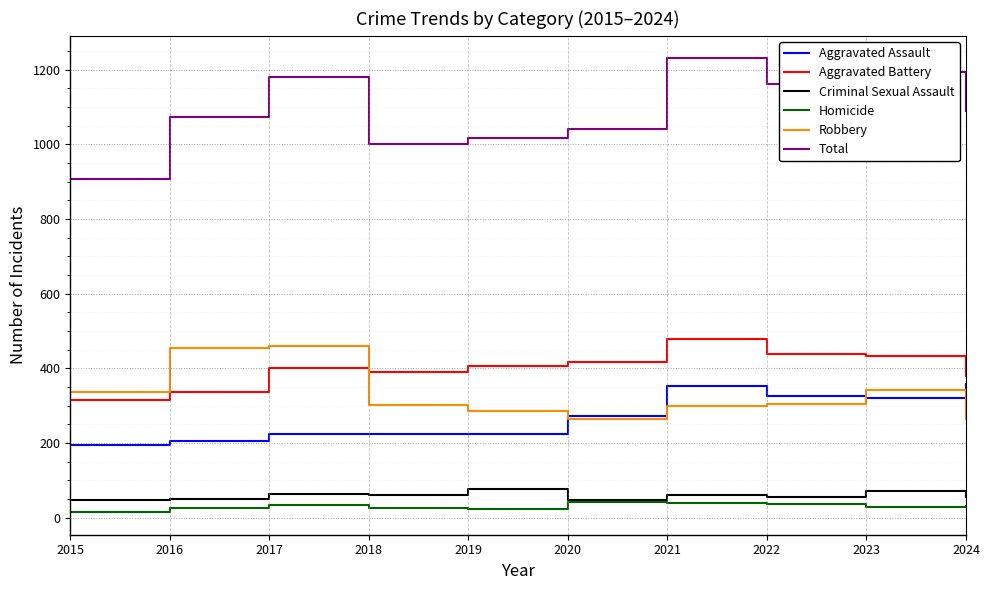

Which series has the largest range (max minus min)?

Total